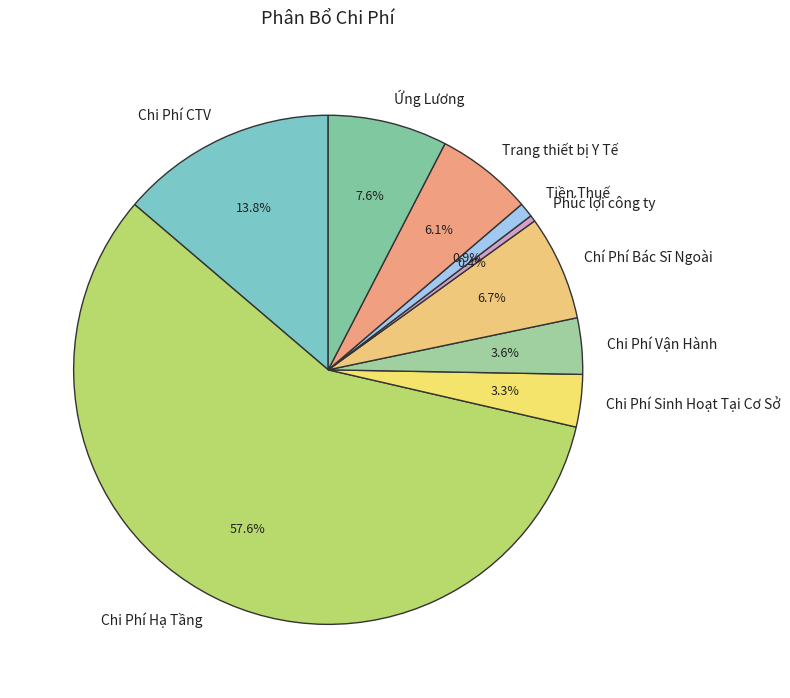

Which has a higher value, Trang thiết bị Y Tế or Tiền Thuế?

Trang thiết bị Y Tế